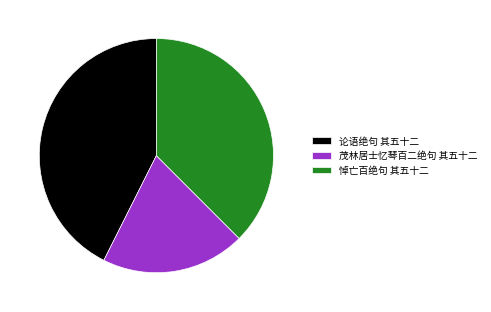

Is the sum of 论语绝句 其五十二 and 茂林居士忆琴百二绝句 其五十二 greater than half?

Yes